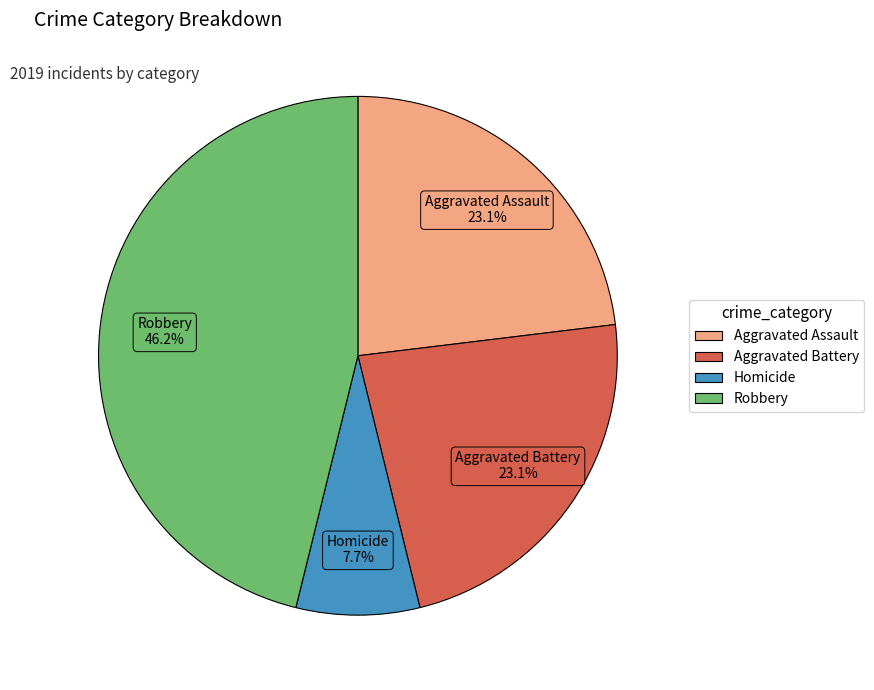

Does any single category account for the majority?

No